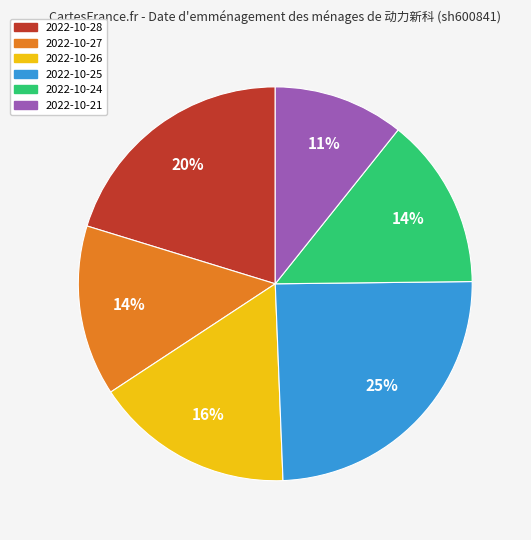

Count the number of slices in the pie.

6